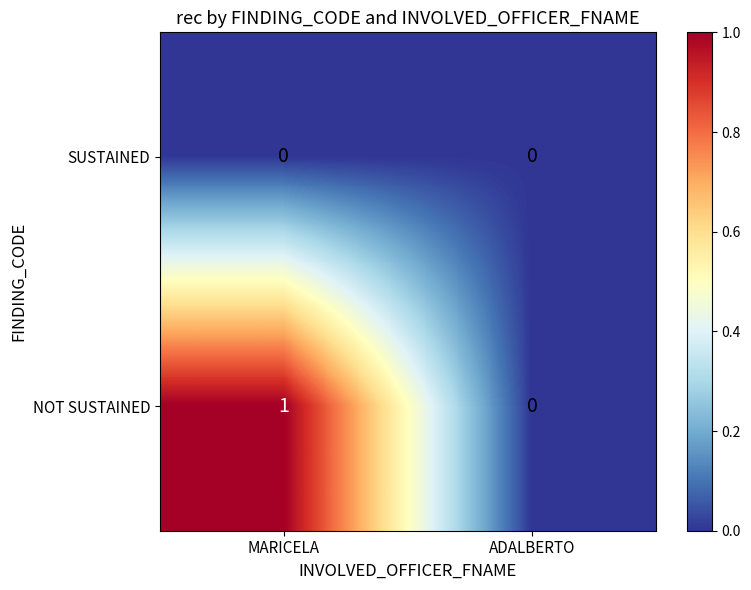

At which label is NOT SUSTAINED closest to 0?

ADALBERTO